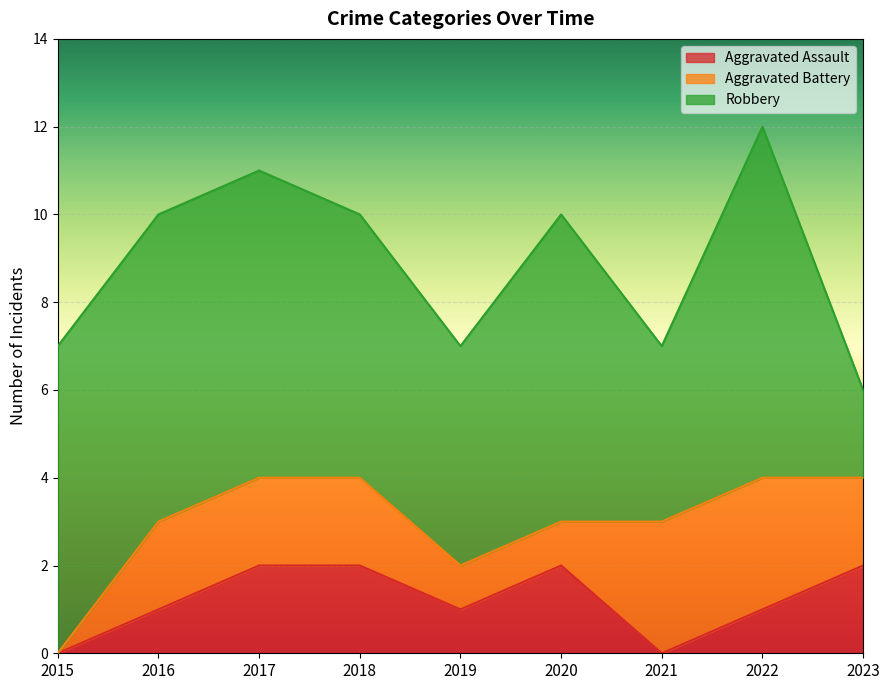

What is the sum of the Robbery values at 2015 and 2017?

14